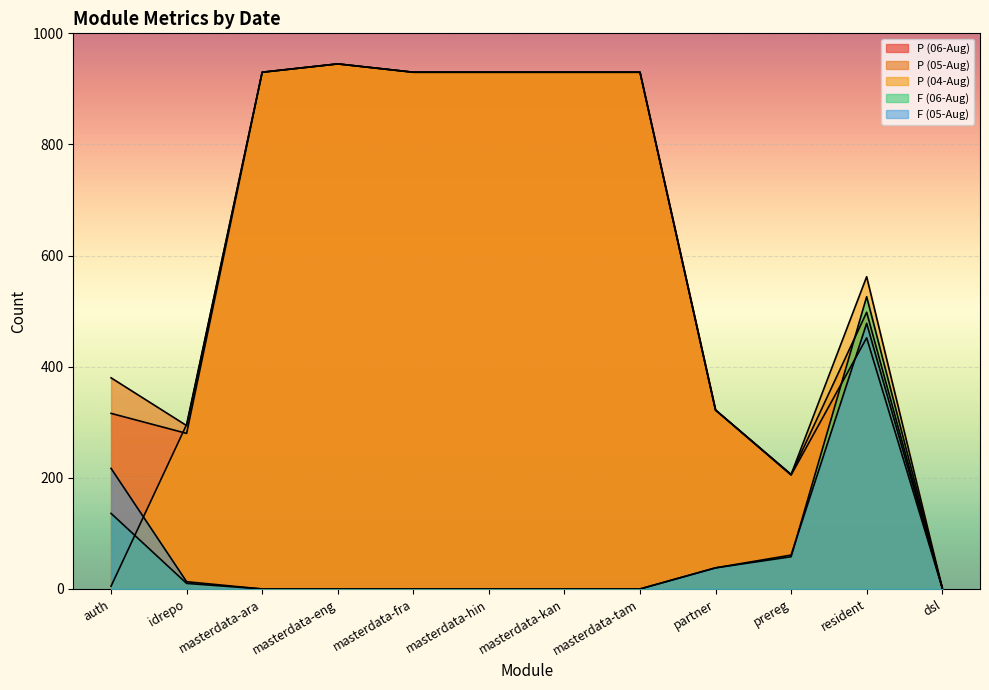

Which series changed the most between auth and idrepo?

P (04-Aug)